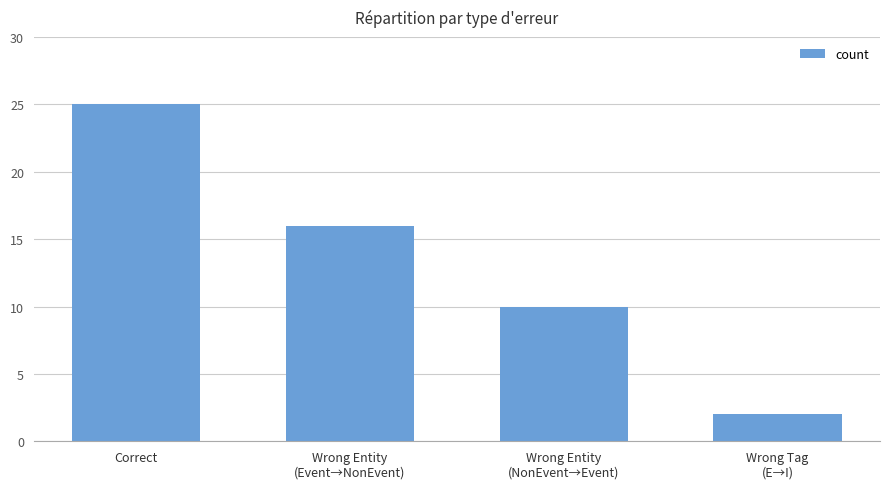

What is the average value?

13